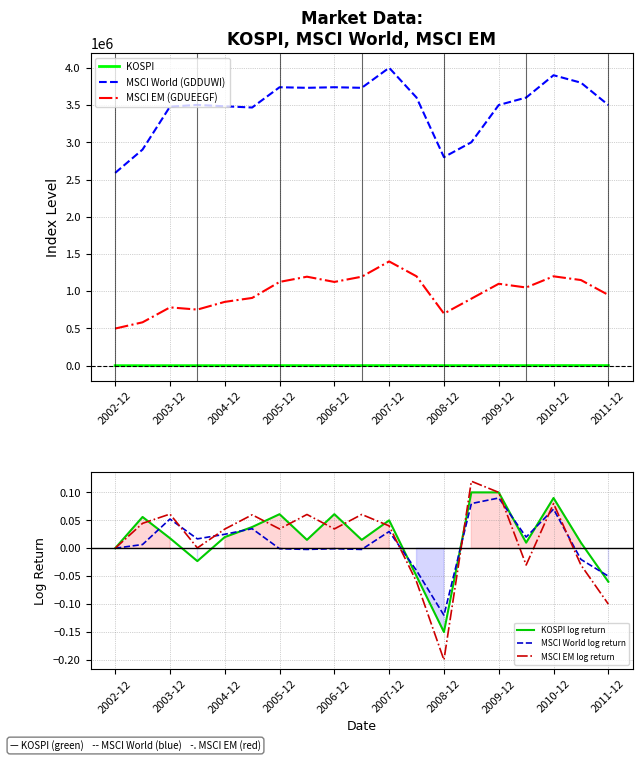

Reading left to right, extract all data points from this chart.

KOSPI: 627.5	669.9	810.7	785.8	895.9	1008.2	1379.4	1399.8	1379.4	1399.8	1897.1	1700.0	1124.5	1390.0	1682.8	1698.2	2051.0	2057.0	1825.7
MSCI World (GDDUWI): 2588528.1	2902064.4	3478515.0	3501272.5	3482990.5	3466629.2	3738812.9	3731086.7	3738812.9	3731086.7	4000000.0	3600000.0	2800000.0	3000000.0	3500000.0	3600000.0	3900000.0	3800000.0	3500000.0
MSCI EM (GDUEEGF): 498764.5	582680.7	783071.7	753463.0	856912.8	909921.2	1124844.6	1194991.5	1124844.6	1194991.5	1400000.0	1200000.0	700000.0	900000.0	1100000.0	1050000.0	1200000.0	1150000.0	950000.0
KOSPI log return: 0.0	0.1	0.0	-0.0	0.0	0.0	0.1	0.0	0.1	0.0	0.1	-0.1	-0.1	0.1	0.1	0.0	0.1	0.0	-0.1
MSCI World log return: 0.0	0.0	0.1	0.0	0.0	0.0	-0.0	-0.0	-0.0	-0.0	0.0	-0.0	-0.1	0.1	0.1	0.0	0.1	-0.0	-0.1
MSCI EM log return: 0.0	0.0	0.1	0.0	0.0	0.1	0.0	0.1	0.0	0.1	0.0	-0.1	-0.2	0.1	0.1	-0.0	0.1	-0.0	-0.1